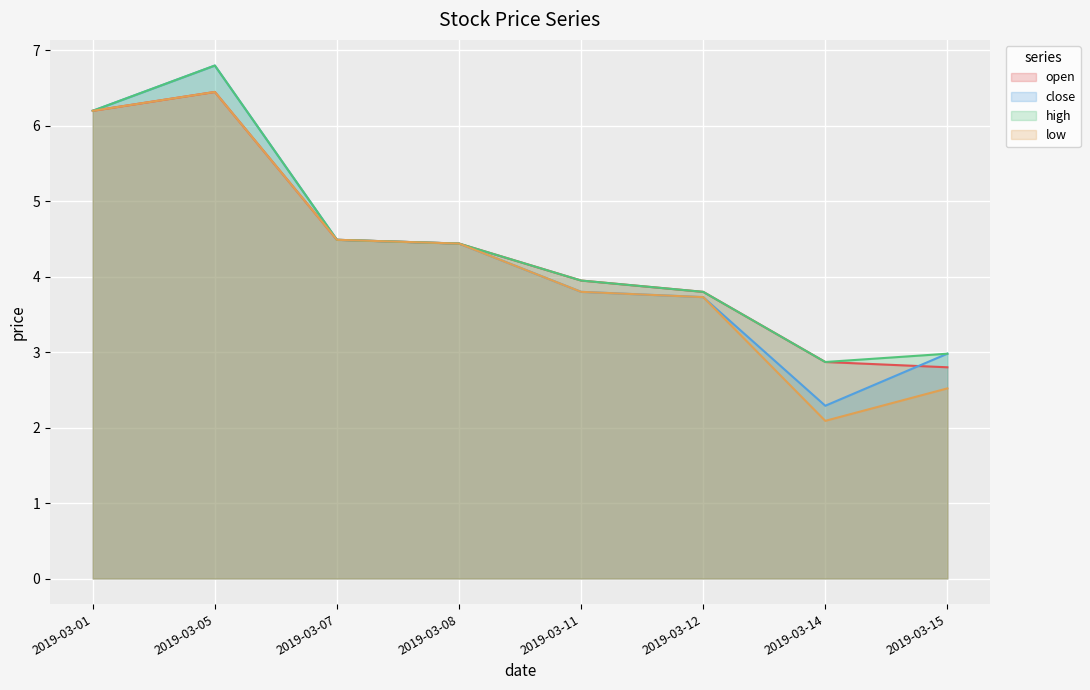

Where is the first local maximum for low?

2019-03-05